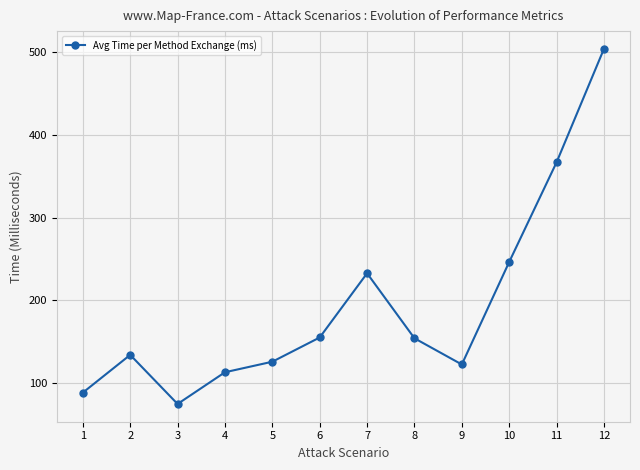

At which label does the data first exceed 154?

6